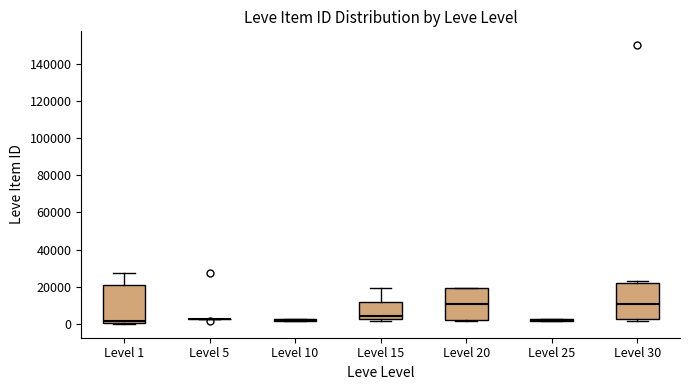

Reading left to right, transcribe this box plot: for each box, give where its median line is, the range the box spans, and where its two whiskers end, as read against the y-axis. The values are not printed on the chart, so give them approximately, as read against the axis.

Level 1: median 2000, box 0 to 20000, whiskers 0 to 28000
Level 5: box collapsed to a line at 2000, whiskers 2000 to 2000
Level 10: box collapsed to a line at 2000, whiskers 2000 to 2000
Level 15: median 4000, box 2000 to 12000, whiskers 2000 (just below the box's lower edge) to 20000
Level 20: median 10000, box 2000 to 20000, whiskers 2000 to 20000
Level 25: box collapsed to a line at 2000, whiskers 2000 to 2000
Level 30: median 10000, box 2000 to 22000, whiskers 2000 (just below the box's lower edge) to 22000 (just above the box's upper edge)